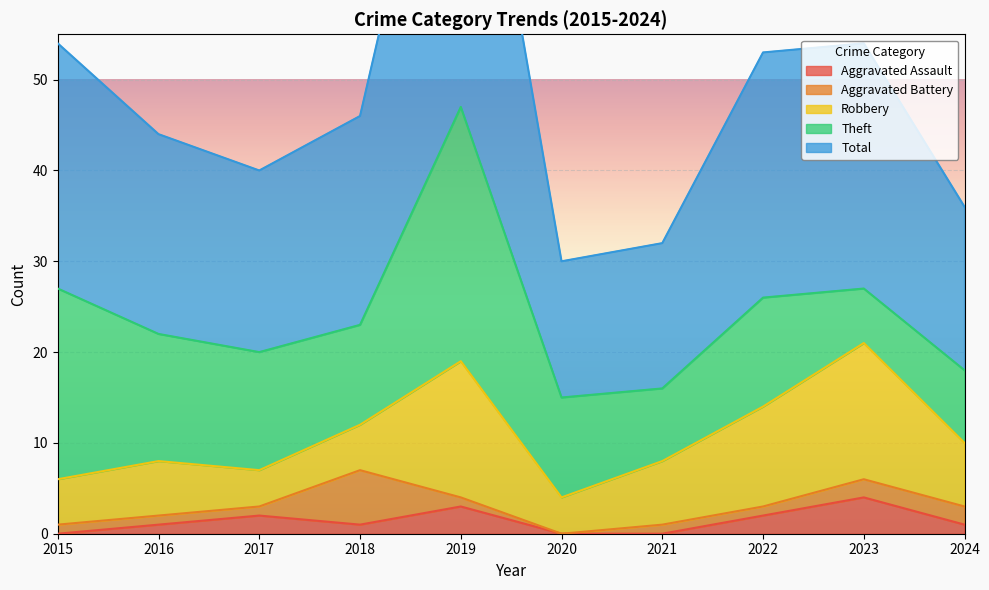

How many lines are shown in the chart?

5